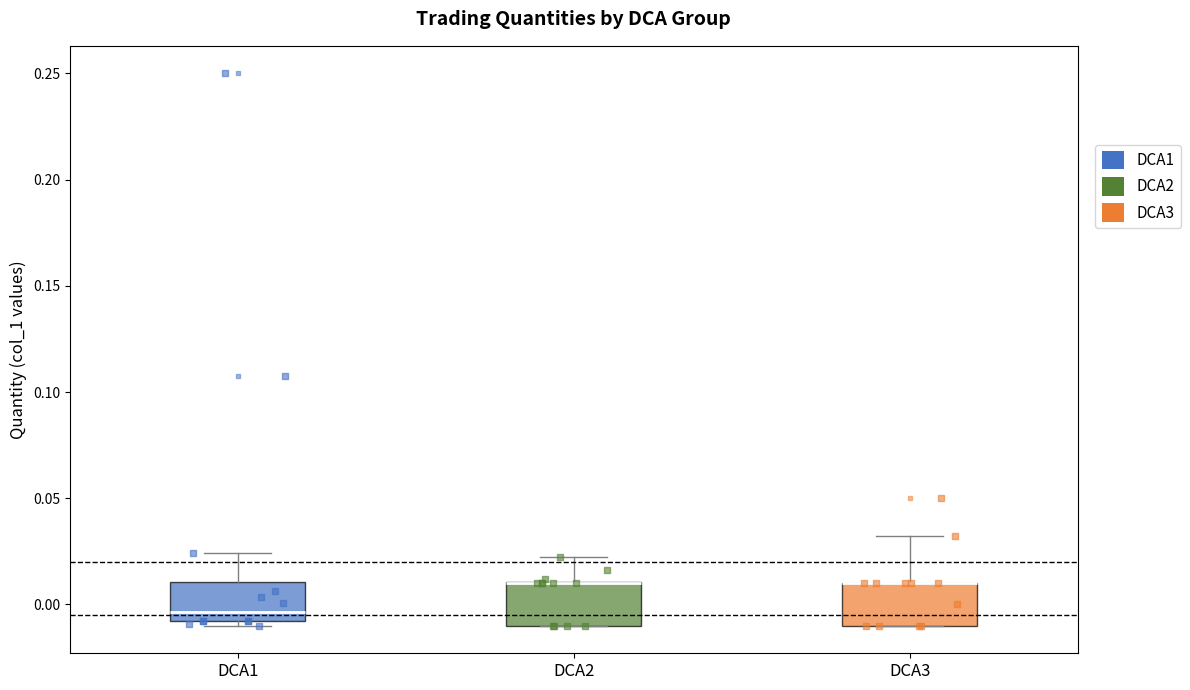

Reading left to right, transcribe this box plot: for each box, give where its median line is, the range the box spans, and where its two whiskers end, as read against the y-axis. The values are not printed on the chart, so give them approximately, as read against the axis.

DCA1: median -0.005, box -0.010 to 0.010, whiskers -0.010 (just below the box's lower edge) to 0.025
DCA2: median 0.010 (drawn on the box's upper edge), box -0.010 to 0.010, whiskers -0.010 to 0.020
DCA3: median 0.010 (drawn on the box's upper edge), box -0.010 to 0.010, whiskers -0.010 to 0.030